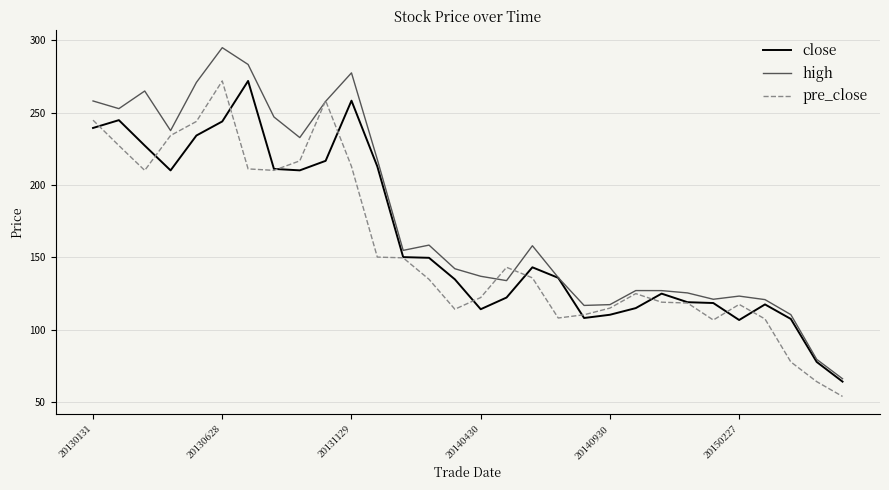

What is the lowest value of the pre_close series?

54.0